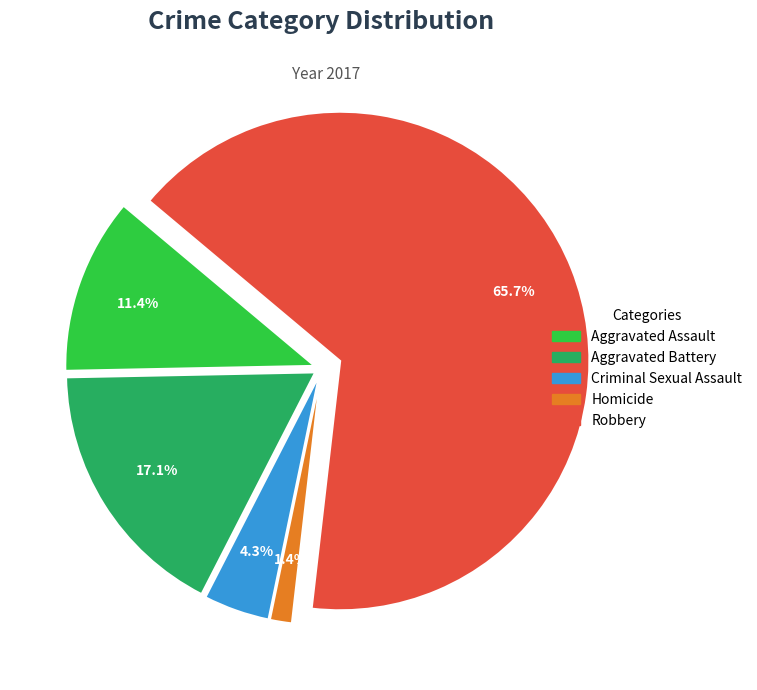

Which has a higher value, Homicide or Aggravated Battery?

Aggravated Battery